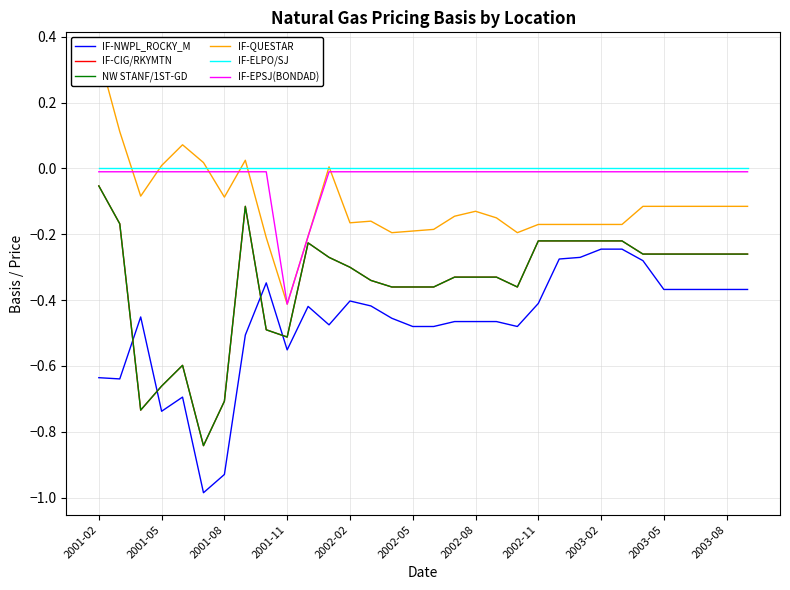

What is the average value of the IF-CIG/RKYMTN series?

-0.3